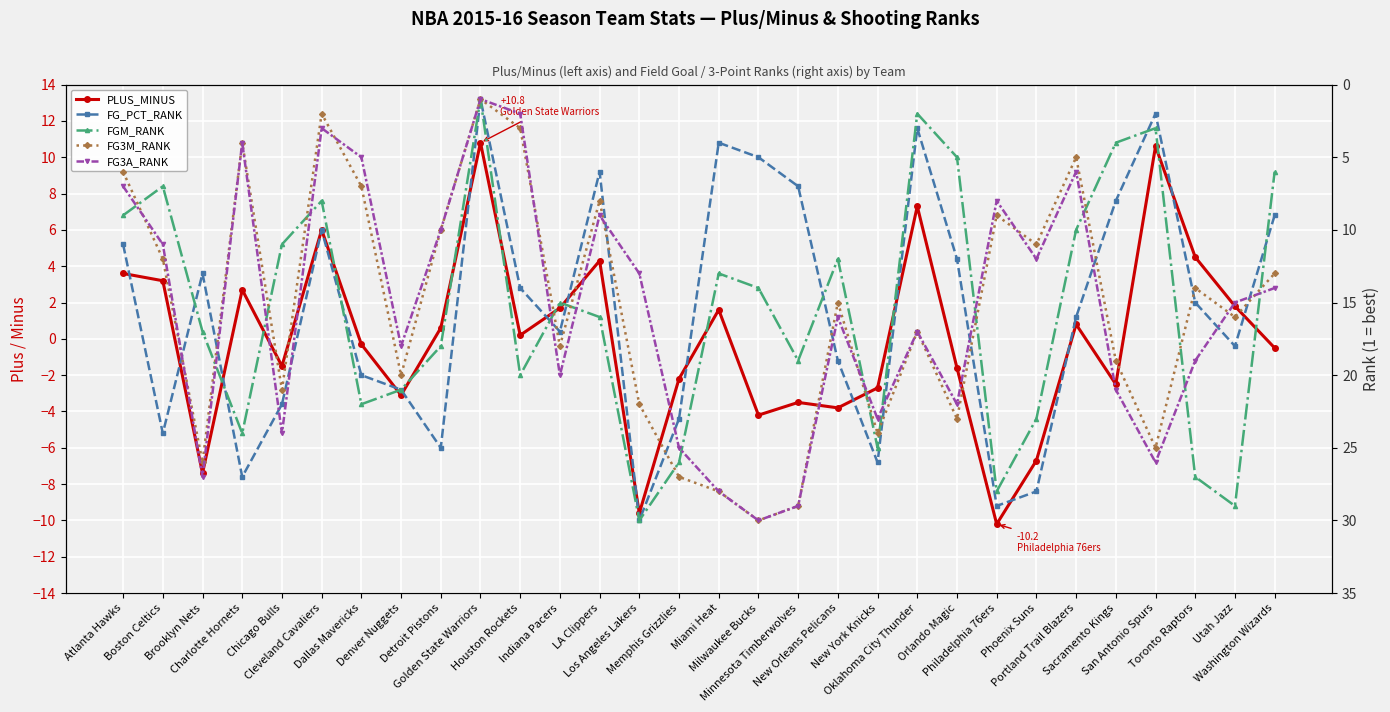

At which label does FG3M_RANK first exceed 16?

Brooklyn Nets